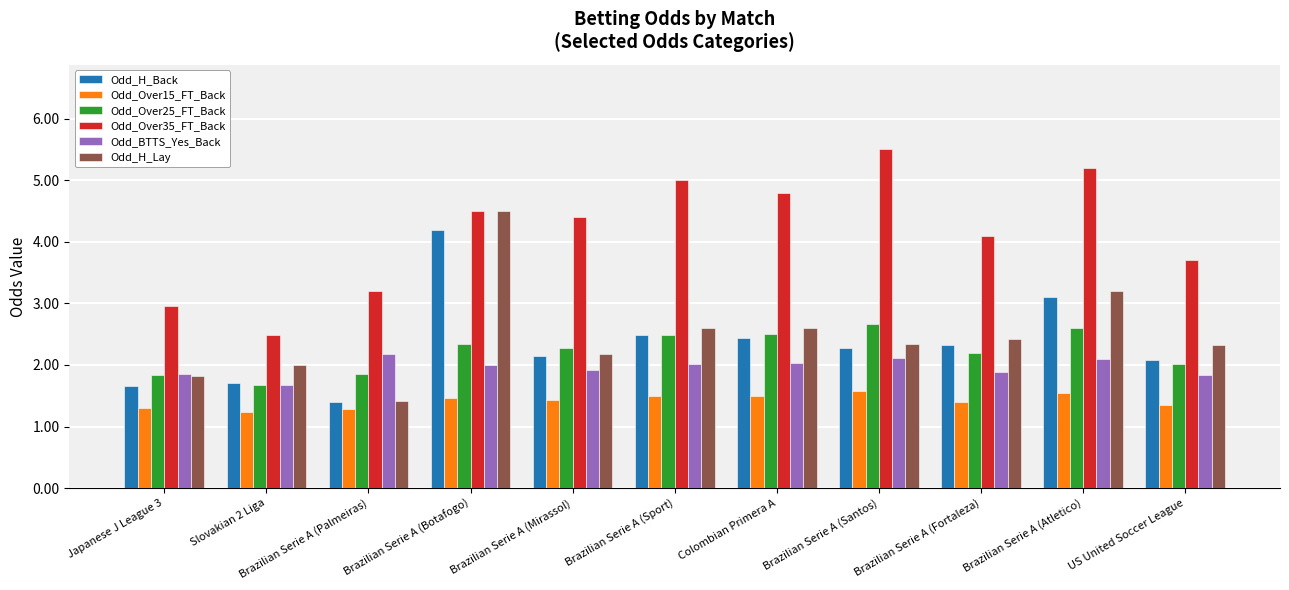

What is the label of the 5th bar from the right?

Colombian Primera A